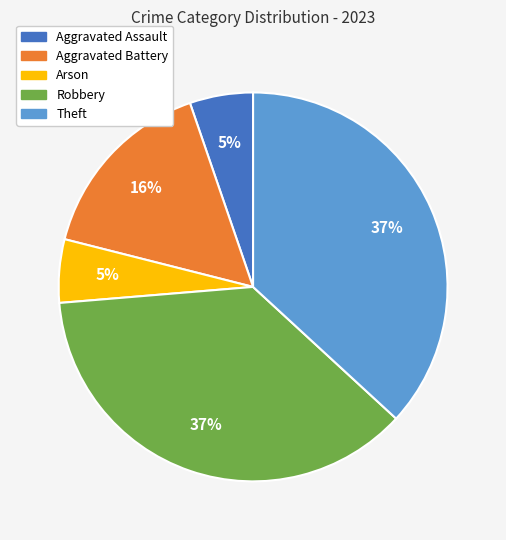

Is Arson the majority of the pie?

No